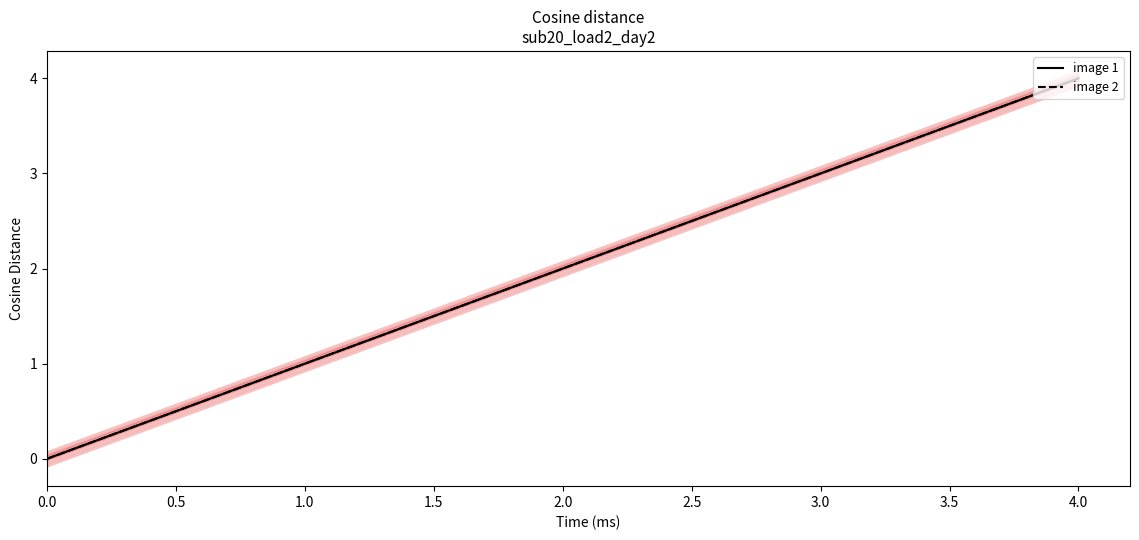

True or false: image 2 and image 1 cross at least once.

False